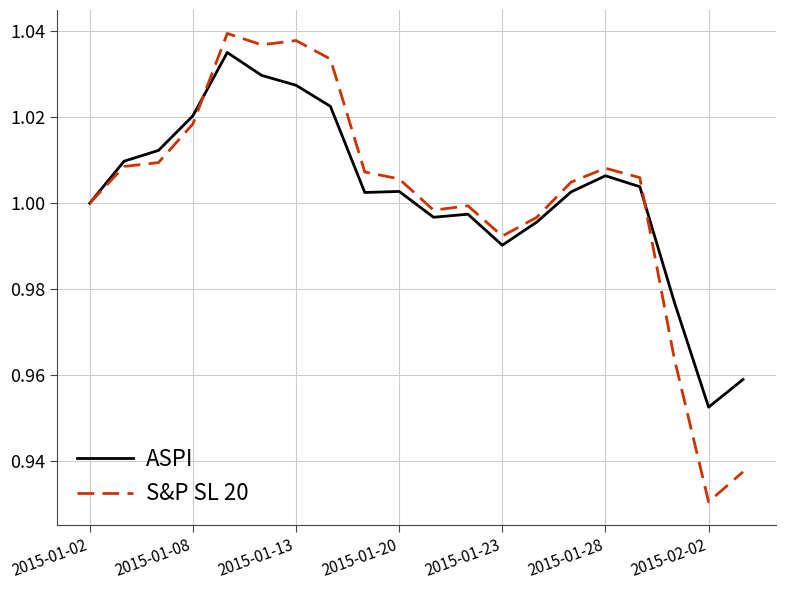

Which series has the largest range (max minus min)?

S&P SL 20